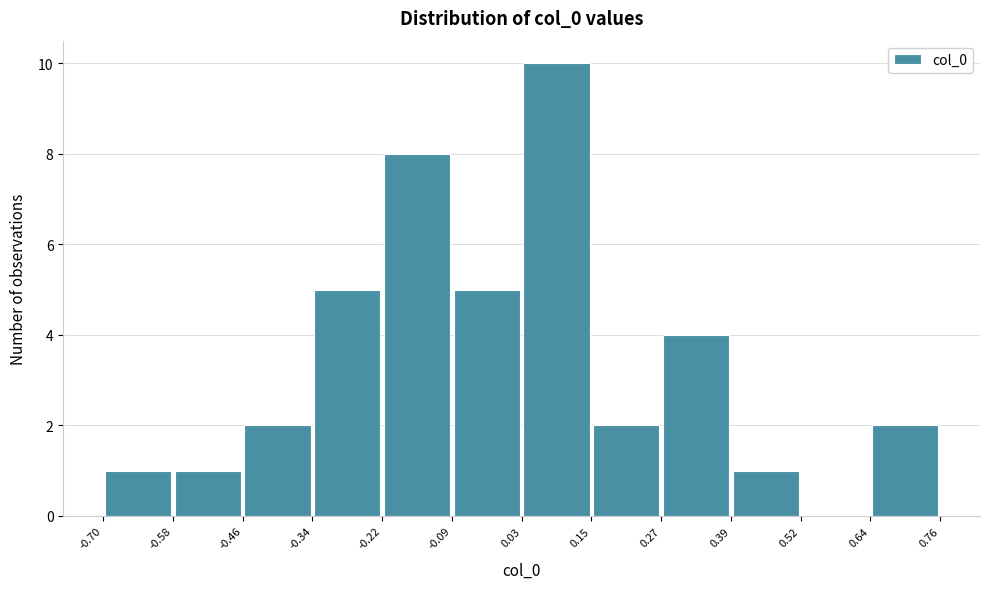

Reading left to right, transcribe this chart: for each bar, give the range it covers on the x-axis and its height. The values are not printed on the chart, so give them approximately, as read against the axis.

-0.70 to -0.58: 1
-0.58 to -0.46: 1
-0.46 to -0.34: 2
-0.34 to -0.22: 5
-0.22 to -0.09: 8
-0.09 to 0.03: 5
0.03 to 0.15: 10
0.15 to 0.27: 2
0.27 to 0.39: 4
0.39 to 0.52: 1
0.52 to 0.64: 0
0.64 to 0.76: 2